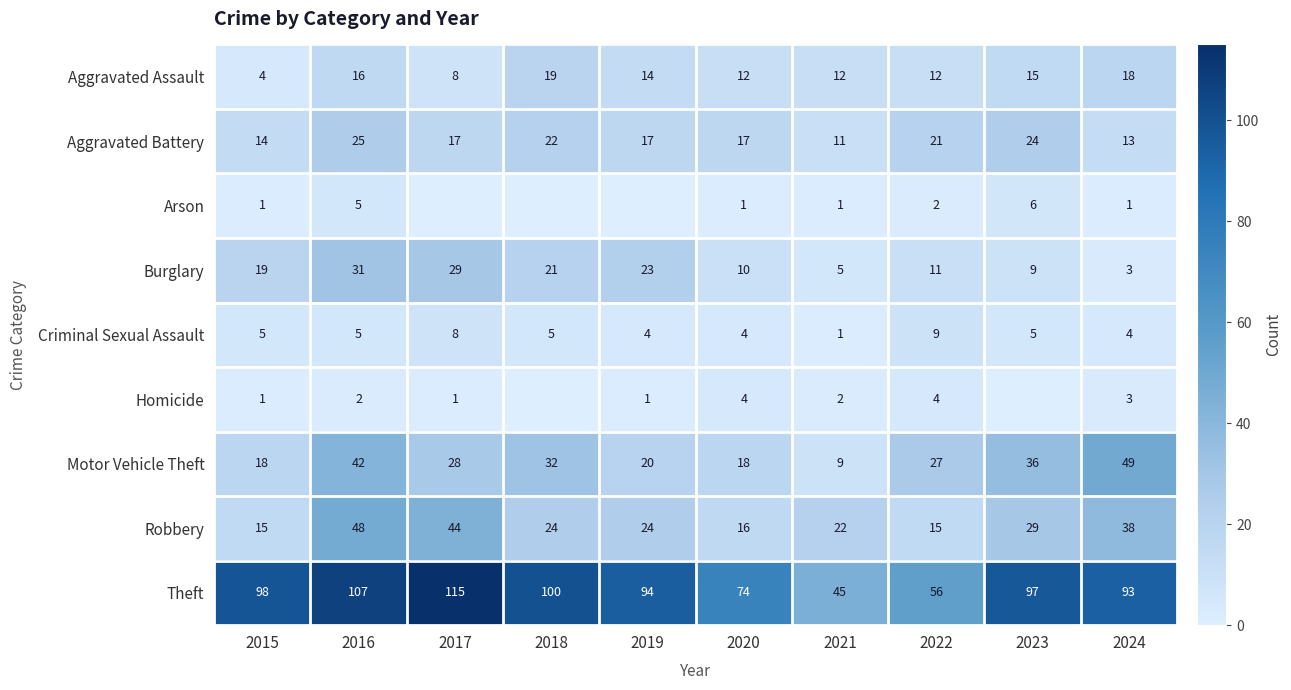

How many data points in Burglary are above 19?

4